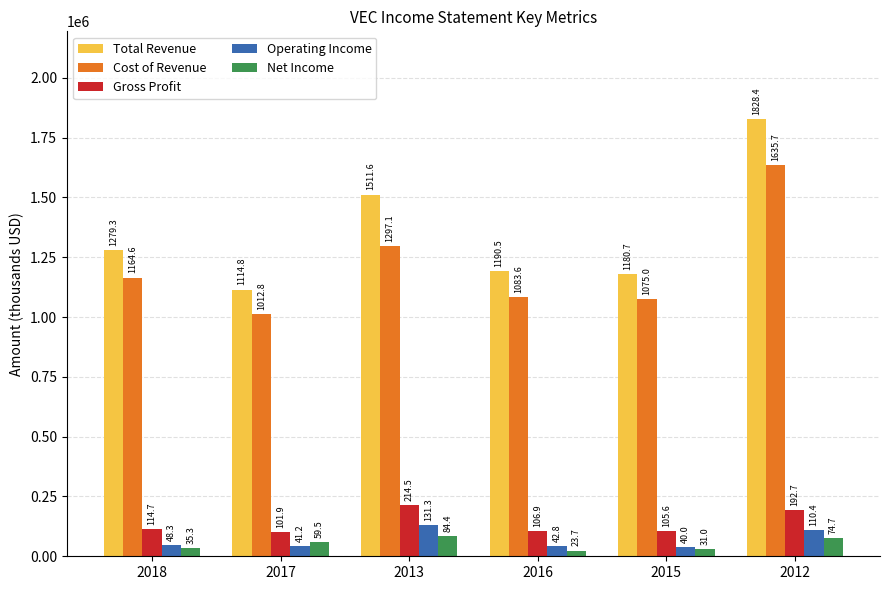

What are all the series names shown in the legend?

Total Revenue, Cost of Revenue, Gross Profit, Operating Income, Net Income